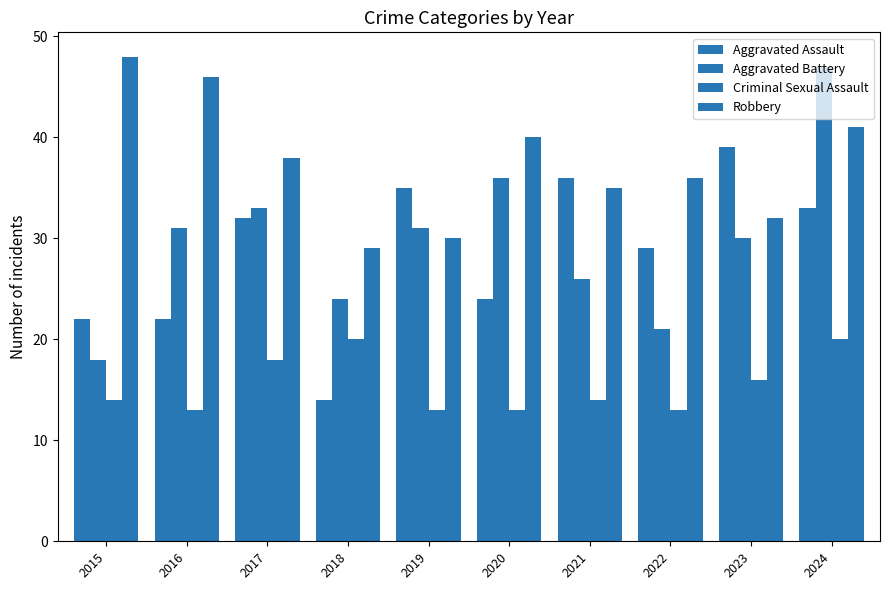

How many bars are there in each group?

4